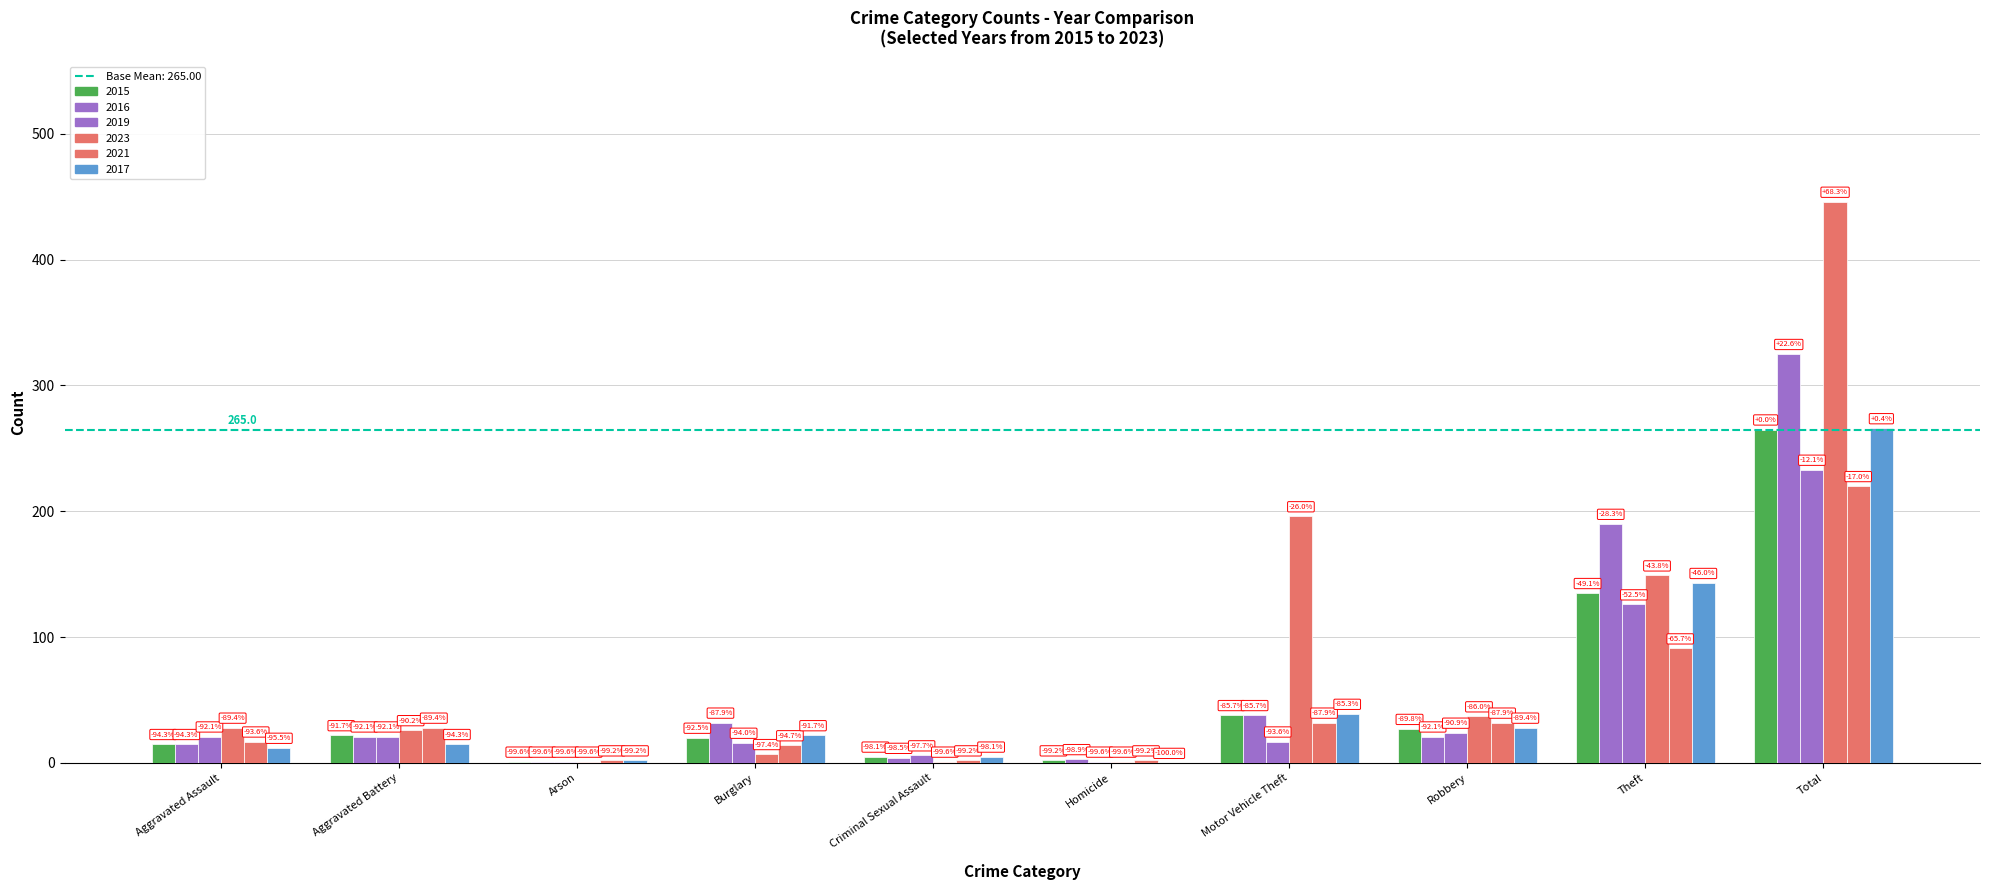

Are the bars grouped side by side (vs. stacked)?

Yes